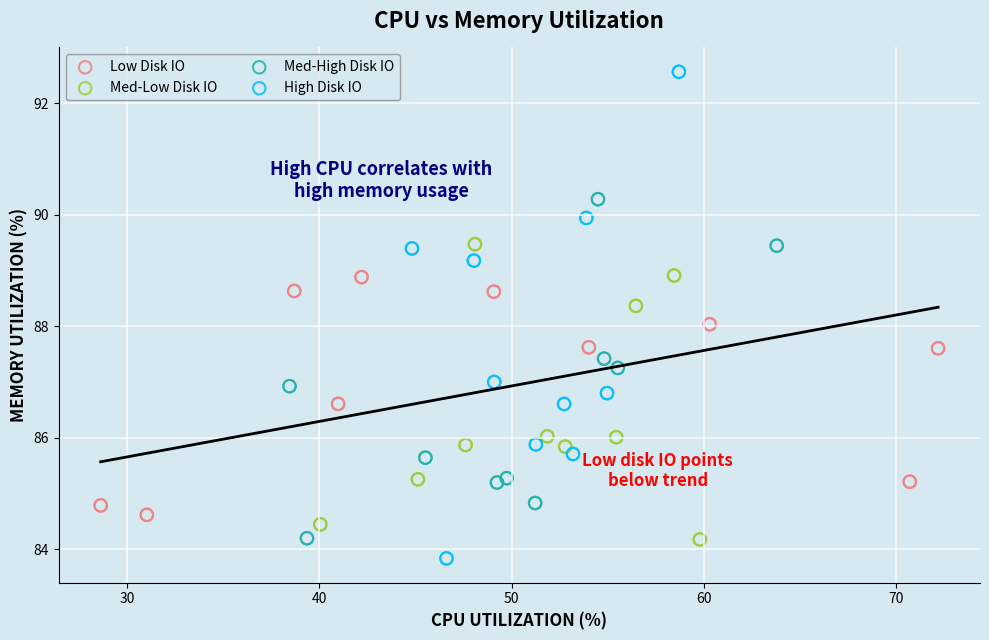

Which series reaches the maximum Y coordinate?

High Disk IO